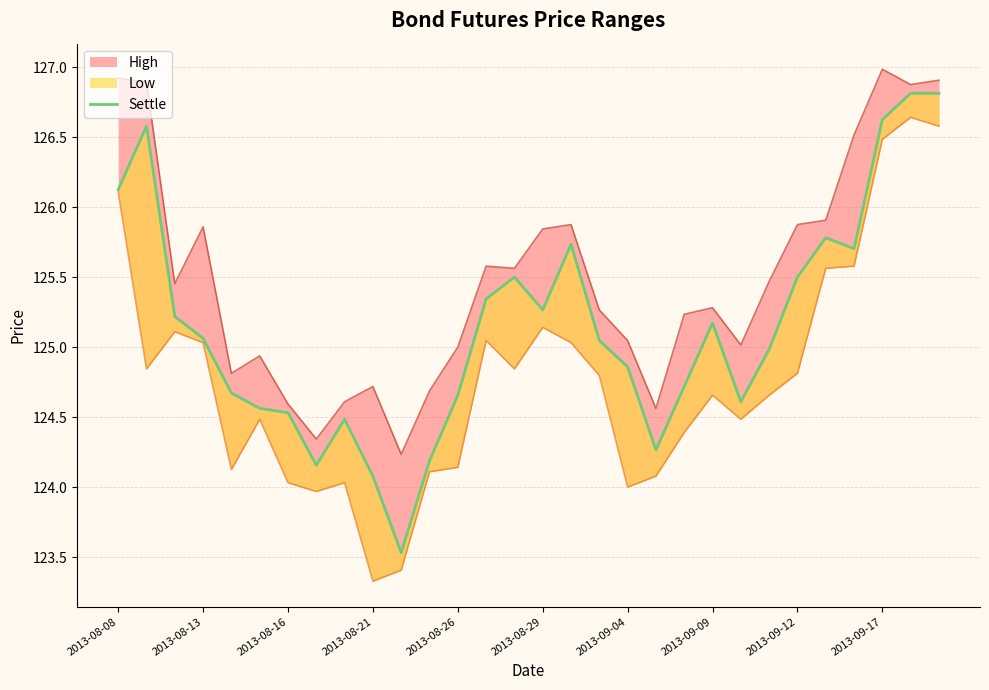

Where is the data nearest to the value 125?

23